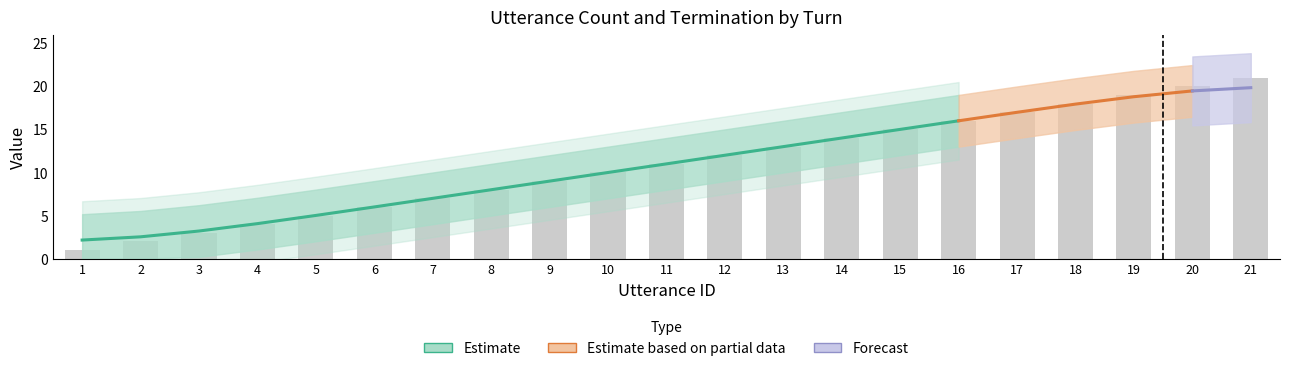

Rank the categories by value from lowest to highest.

1, 2, 3, 4, 5, 6, 7, 8, 9, 10, 11, 12, 13, 14, 15, 16, 17, 18, 19, 20, 21